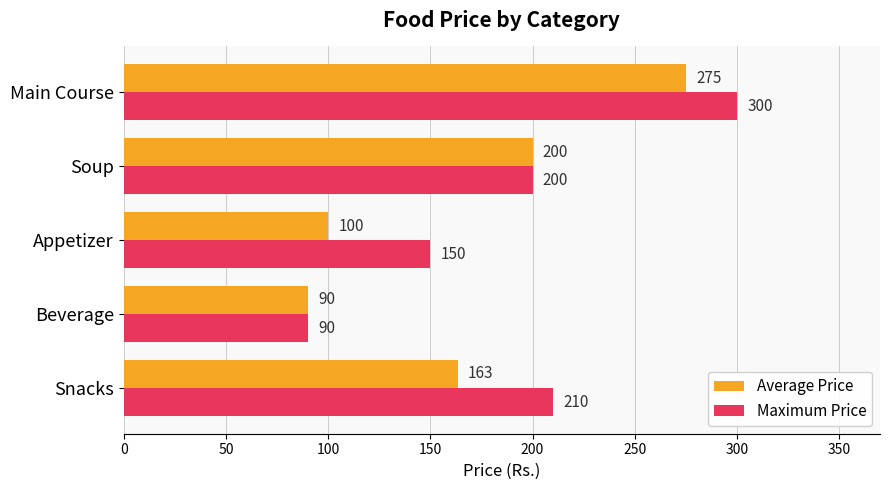

True or false: Maximum Price has a value of 300.0 at Main Course.

True